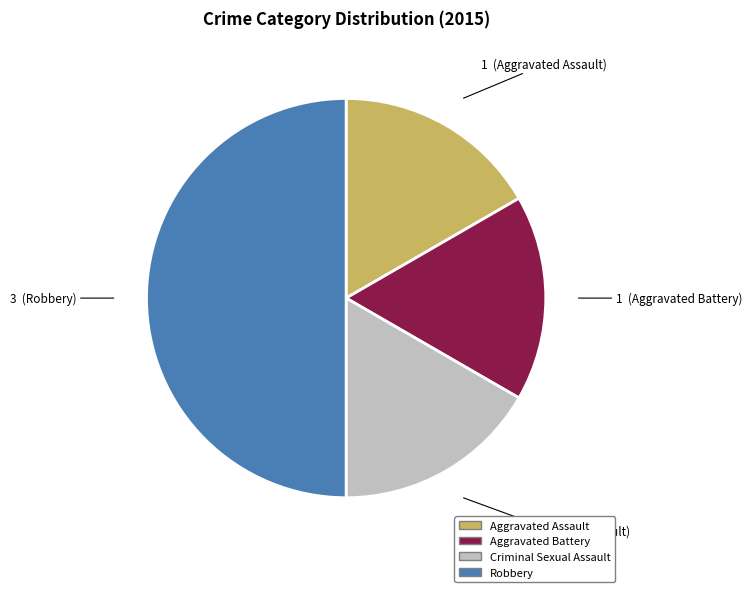

How many slices are in this pie chart?

4